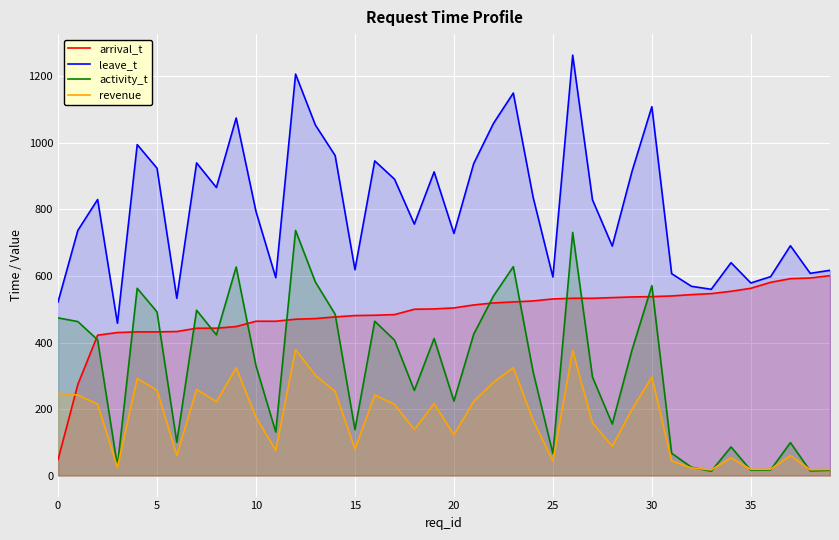

Which series changed the most between 16 and 17?

activity_t